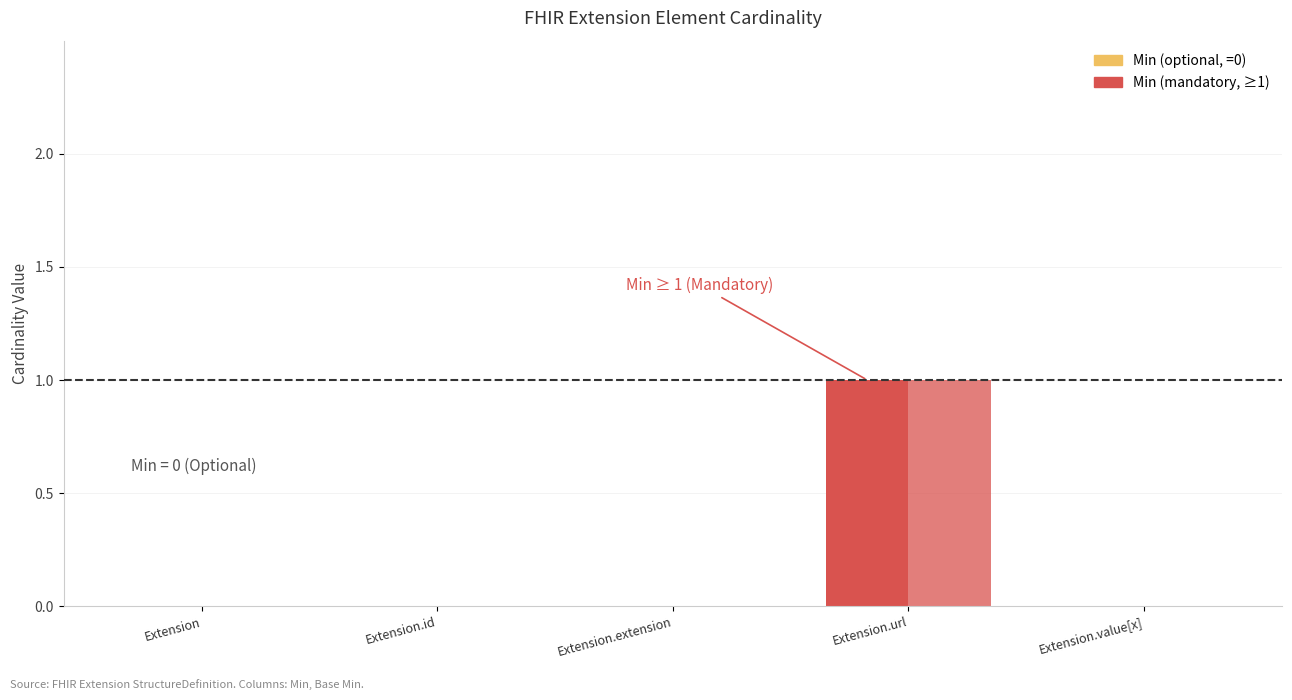

How many bars are there in total?

10